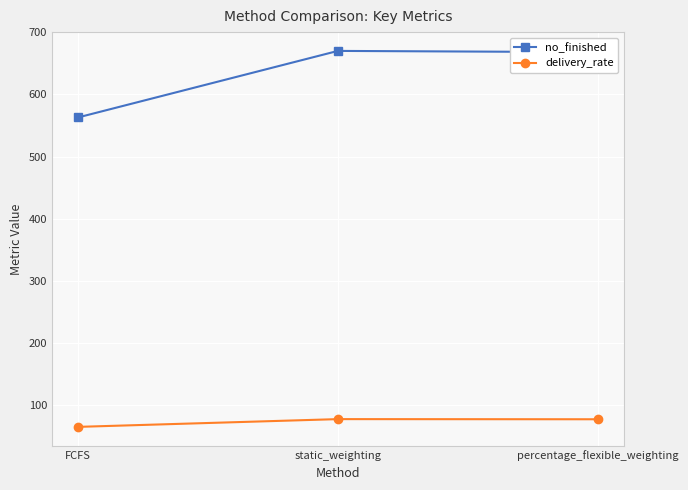

What is the label of the 1st point from the right?

percentage_flexible_weighting